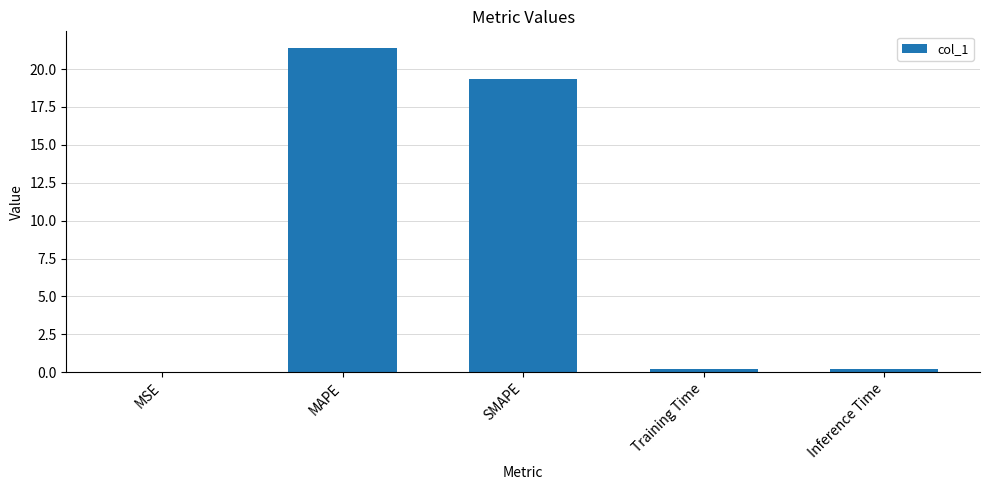

Between MSE and MAPE, which is larger?

MAPE